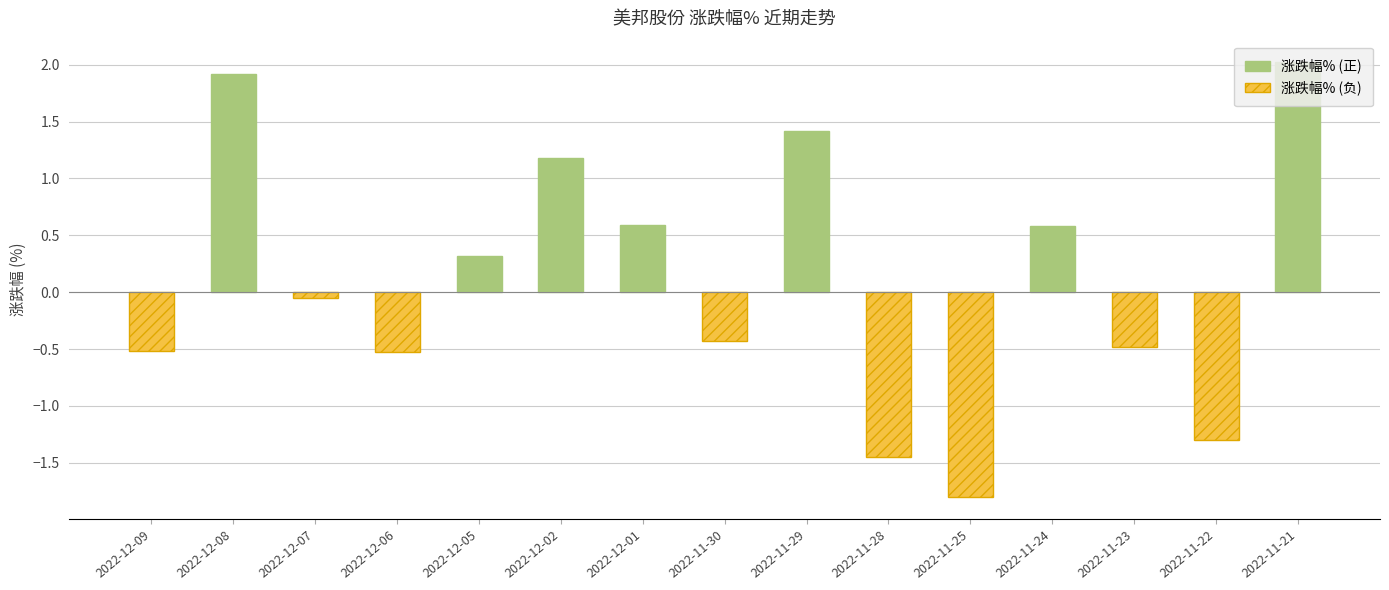

What is the ratio of the value at 2022-12-05 to the value at 2022-12-02?

0.3